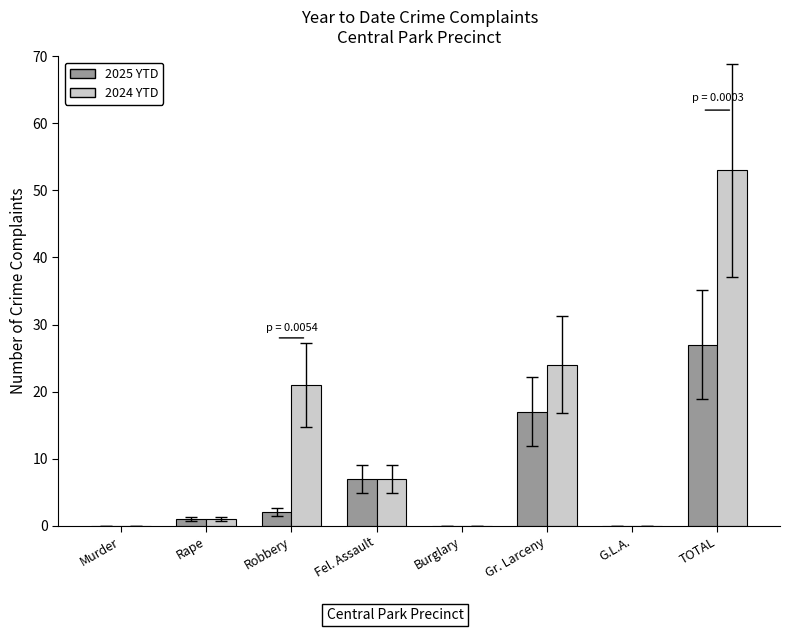

What is the greatest value displayed?

53